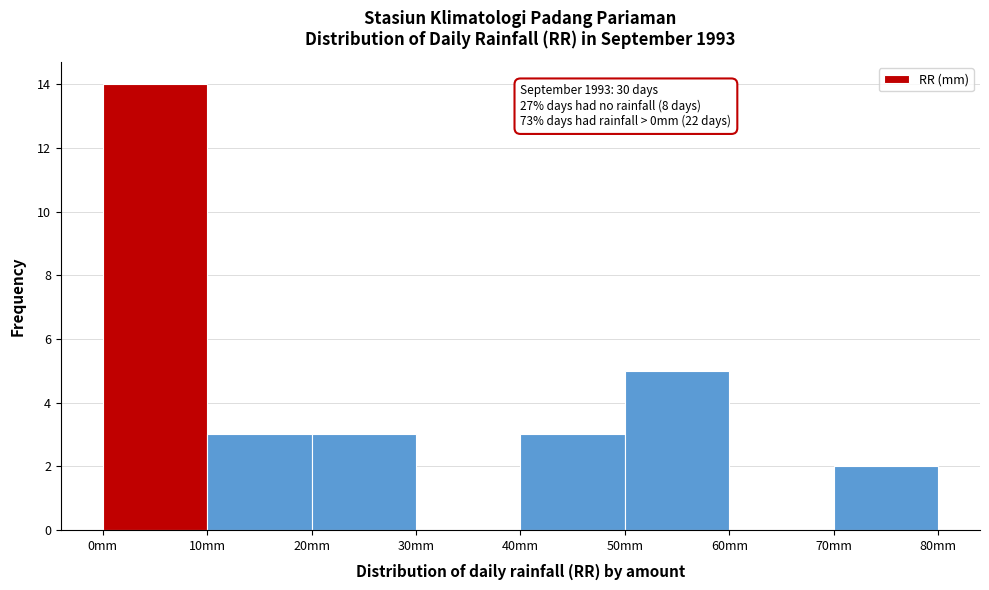

Which range on the x-axis has the tallest bar?

0 to 10